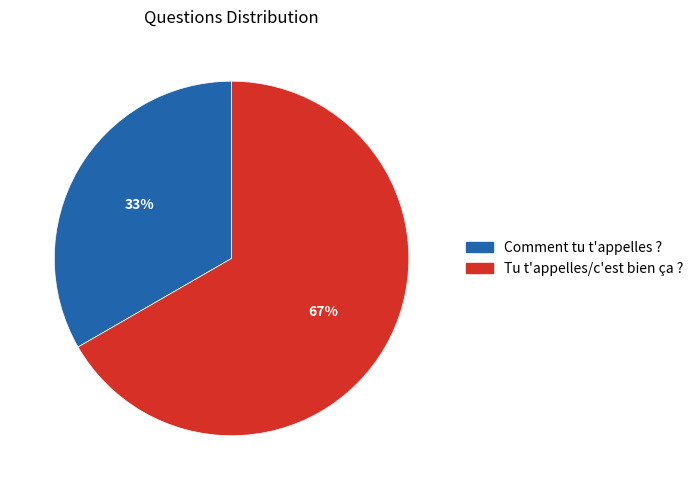

Approximately how many times larger is the value at Tu t'appelles/c'est bien ça ? compared to Comment tu t'appelles ??

2.0